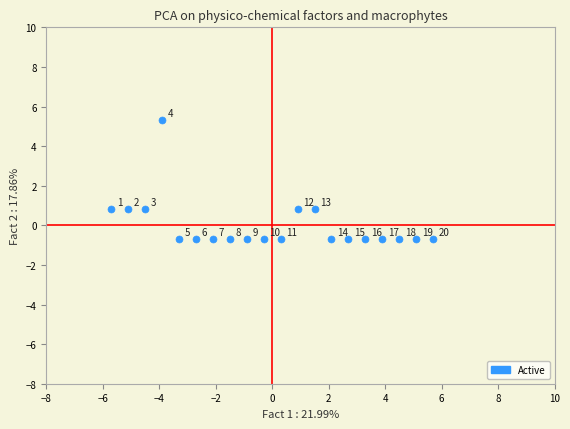

What is the range of Y values (max minus min)?

6.0